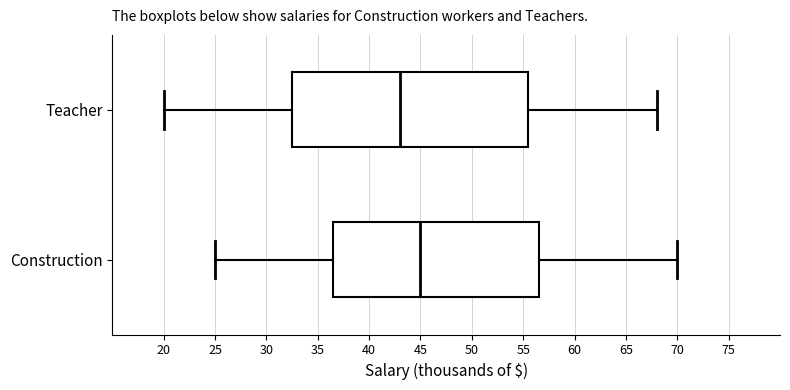

Comparing the boxes themselves (not the whiskers), which one is the widest?

Teacher